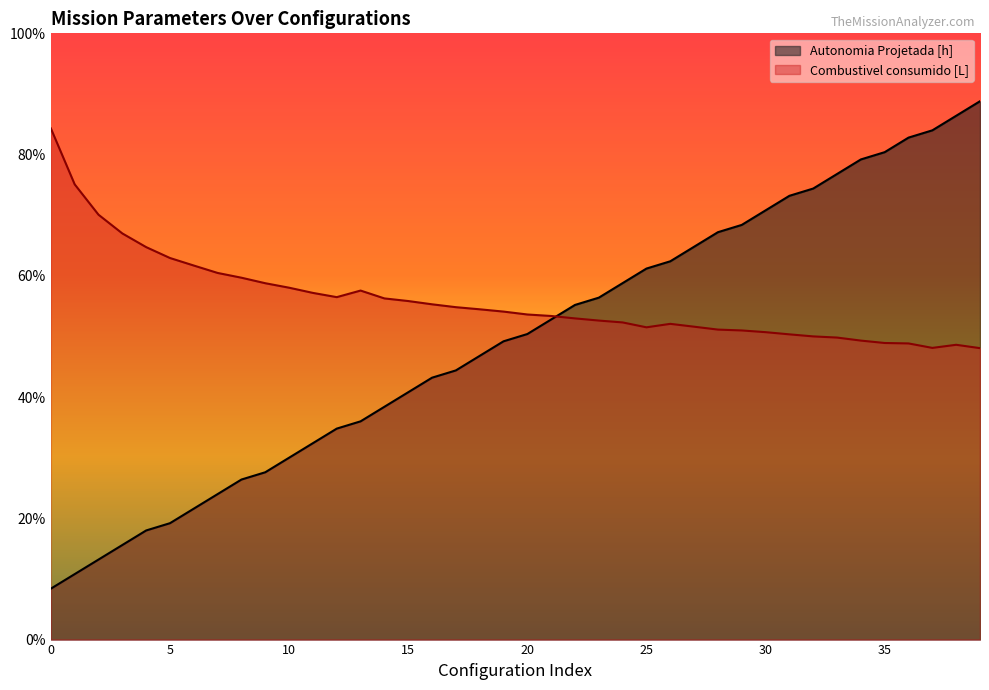

How many intersections are there between Combustivel consumido [L] and Autonomia Projetada [h]?

1